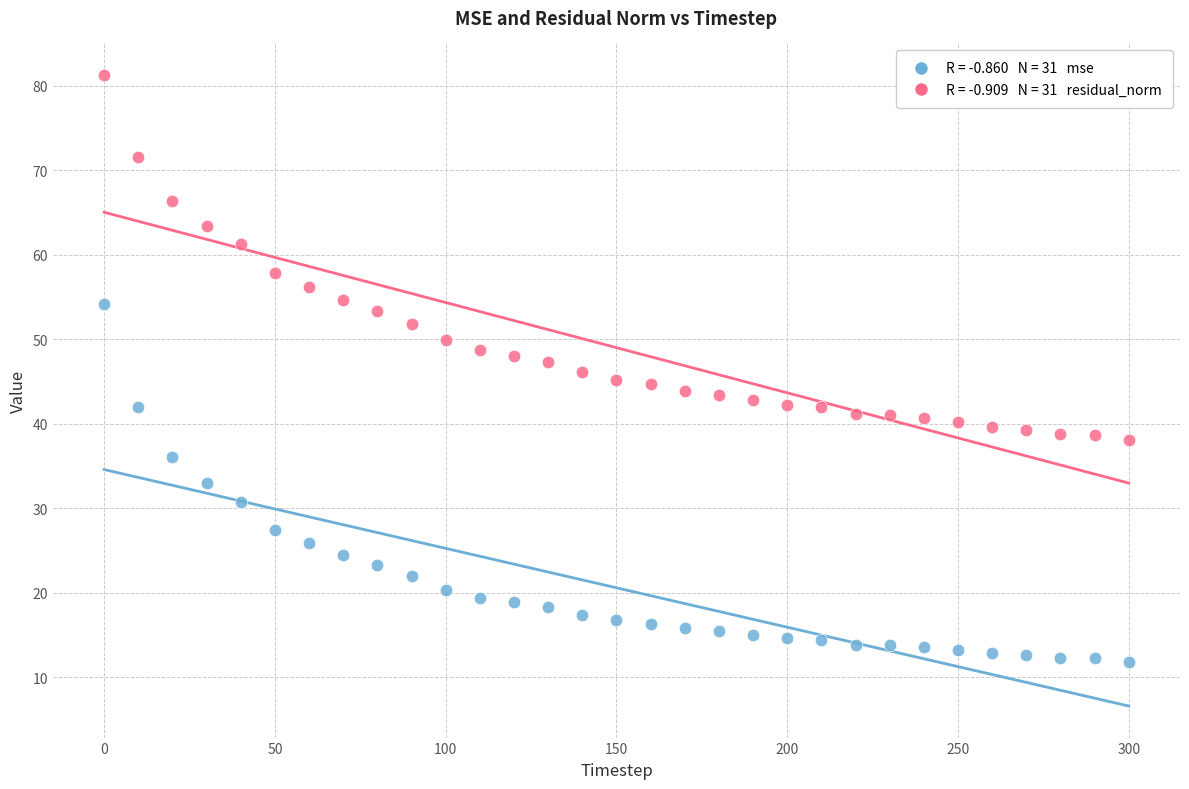

Across all data points, what is the range of Y values (max minus min)?

69.4